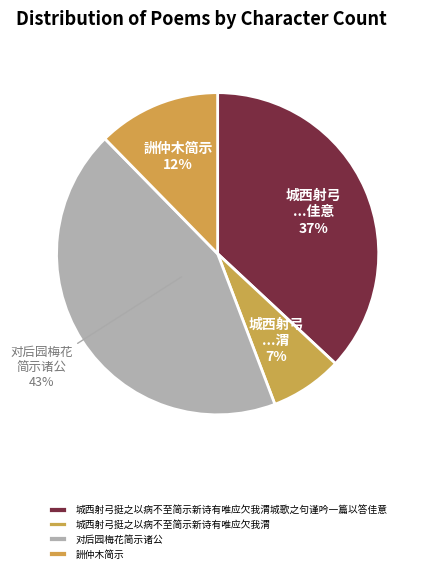

The 对后园梅花简示诸公 slice represents 43% of the pie. True or false?

True